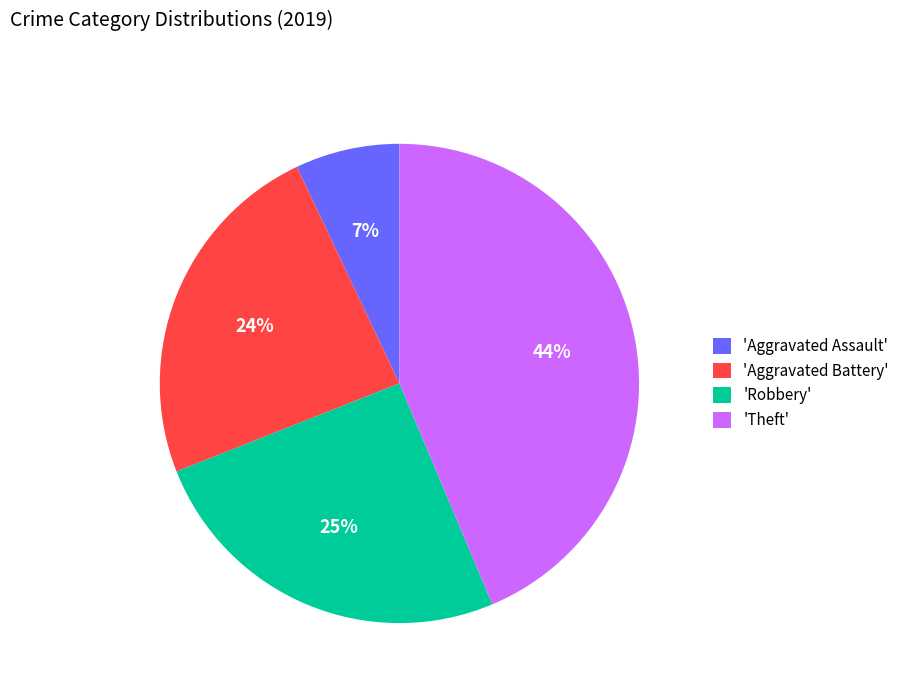

Does any single category account for the majority?

No